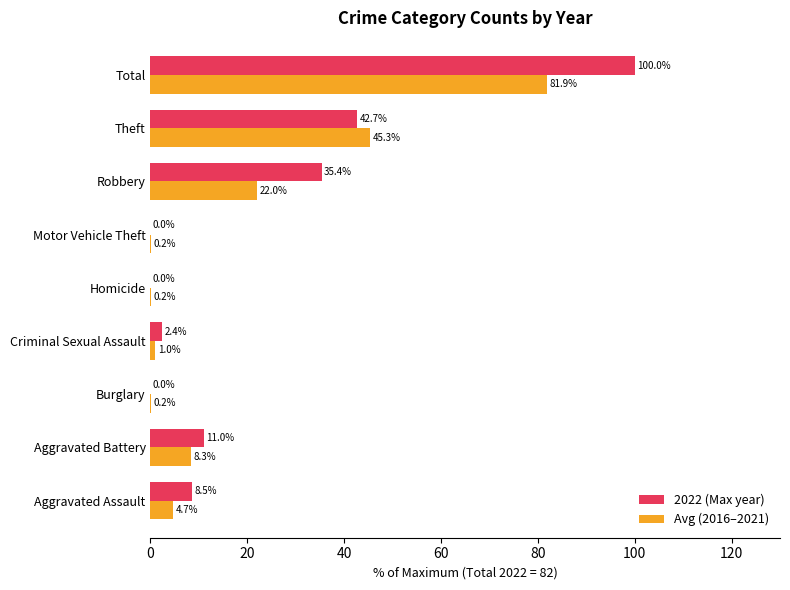

Is the value of Avg (2016–2021) at Aggravated Battery greater than the value of 2022 (Max year) at Aggravated Battery?

No